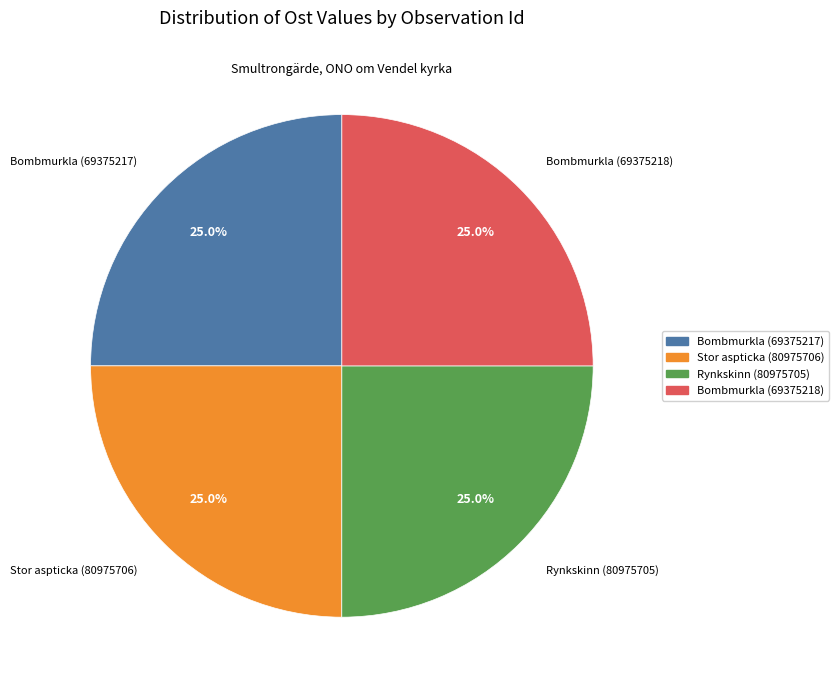

Does any single category account for the majority?

No